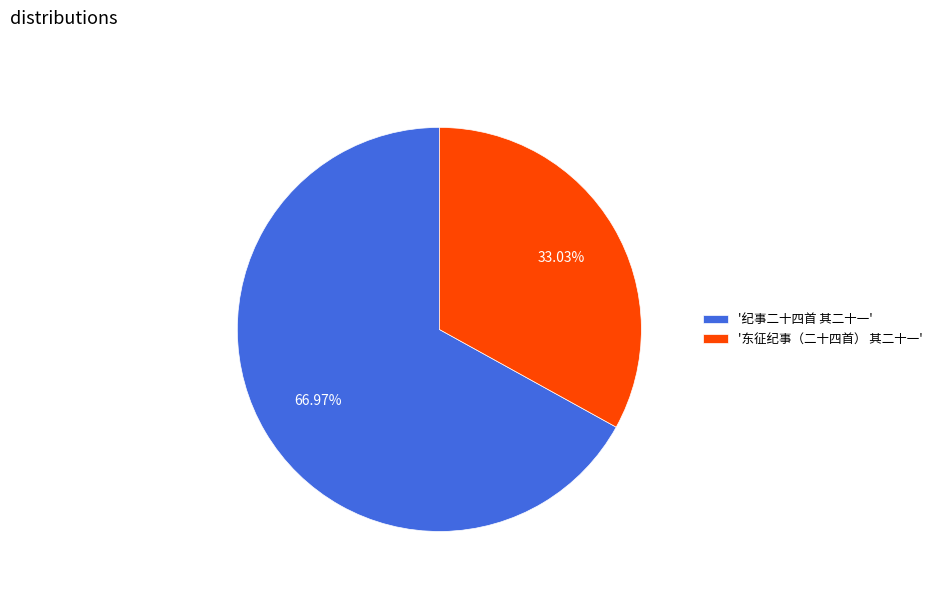

How many slices are in this pie chart?

2